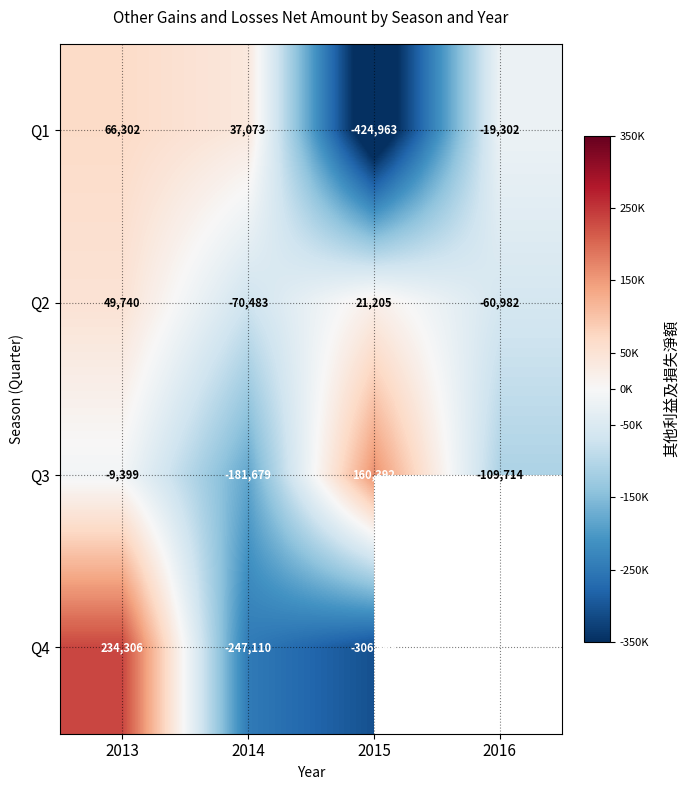

Between 2013 and 2016, which is larger?

2013